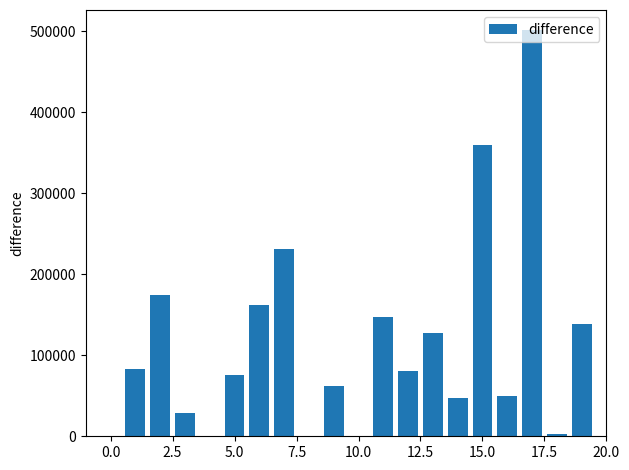

What is the maximum value shown in the chart?

501376